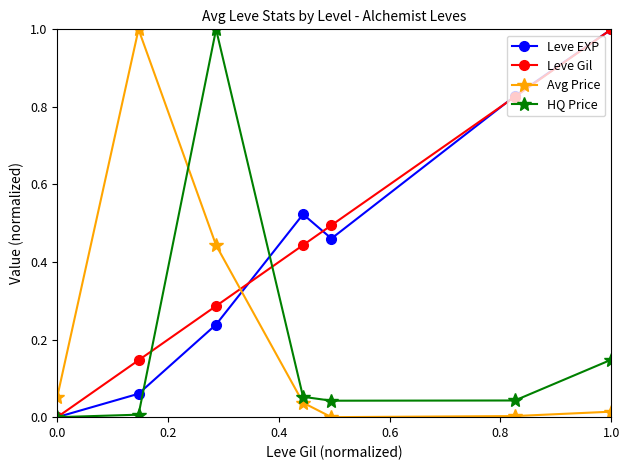

How many interior local peaks does the Leve EXP series have?

1